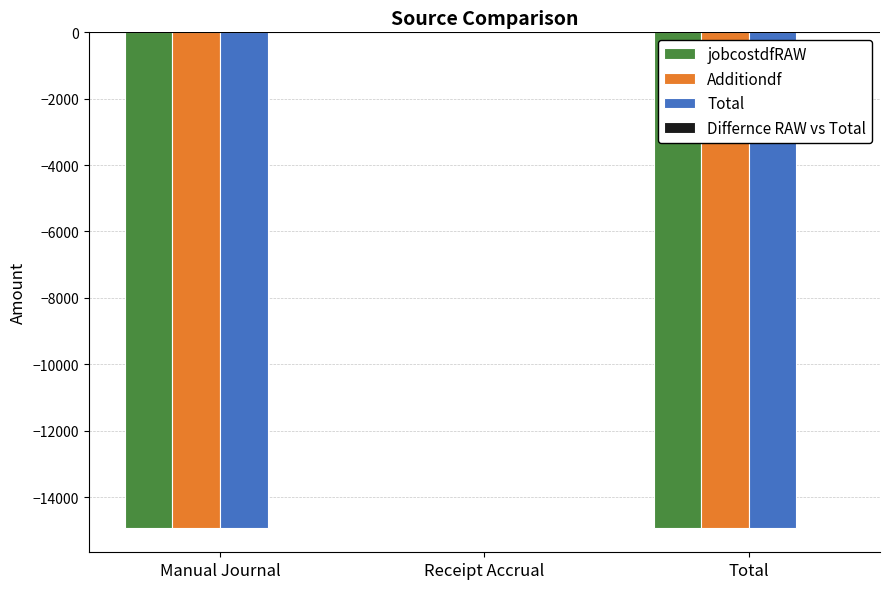

Does the chart contain stacked bars?

No